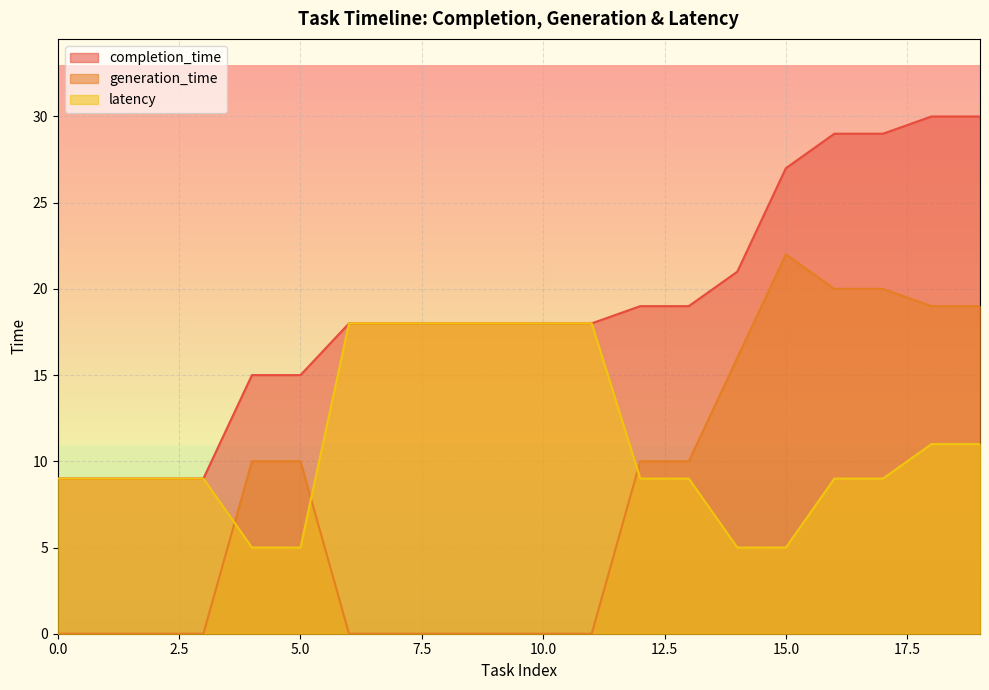

Where does the completion_time series first go above 18?

12